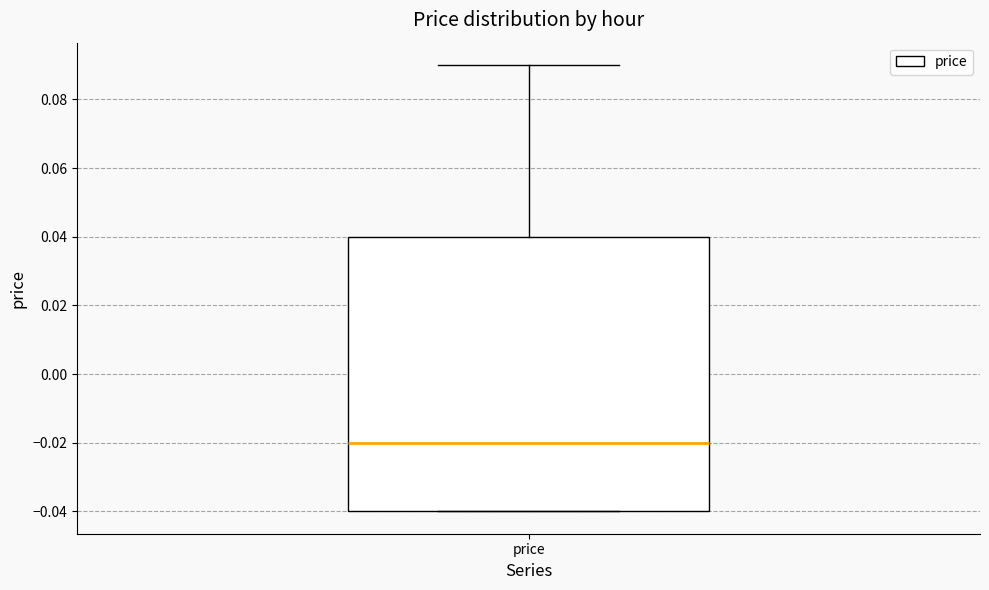

Transcribe this box plot: give where the median line is, the range the box spans, and where the two whiskers end, as read against the y-axis. The values are not printed on the chart, so give them approximately, as read against the axis.

median -0.02, box -0.04 to 0.04, whiskers -0.04 to 0.09